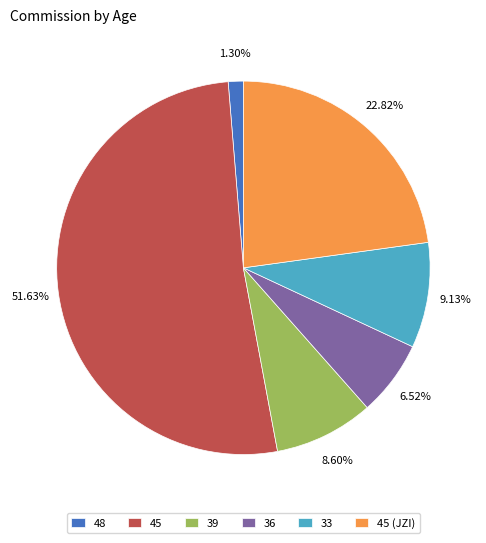

To the nearest percent, what is the average slice percentage?

17%